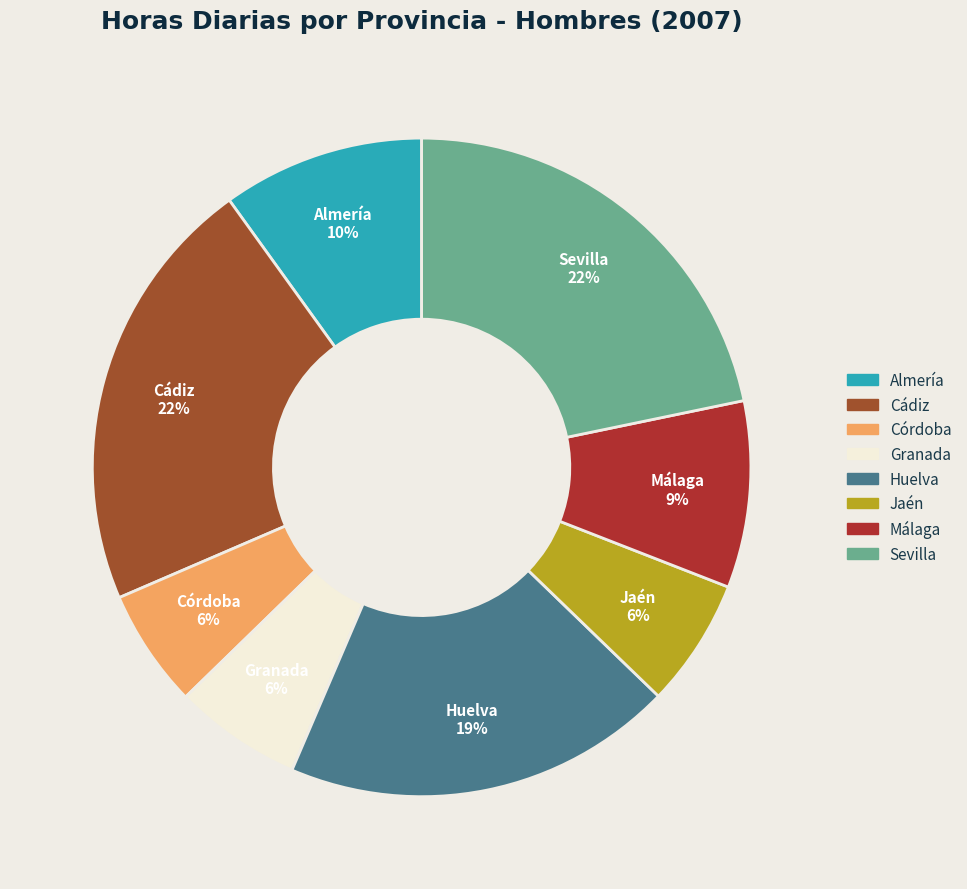

Between Sevilla and Córdoba, which is larger?

Sevilla